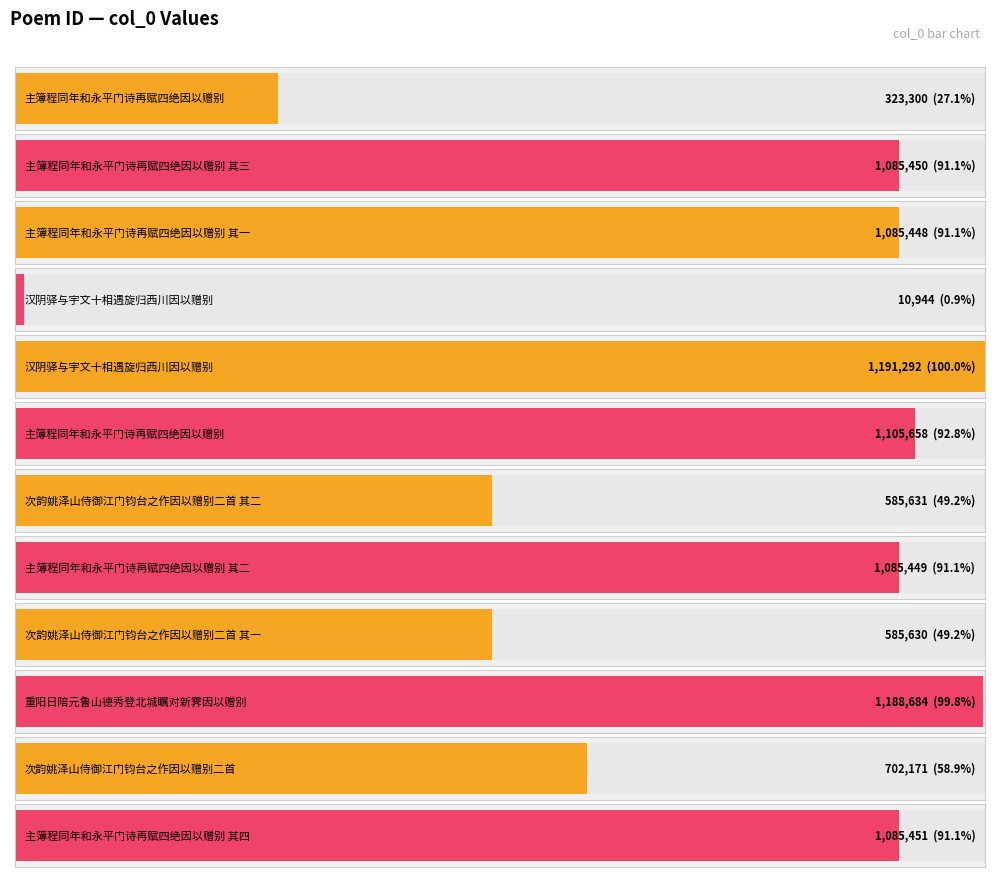

Is it true that the value at 主簿程同年和永平门诗再赋四绝因以赠别 其四 is 1474700?

False